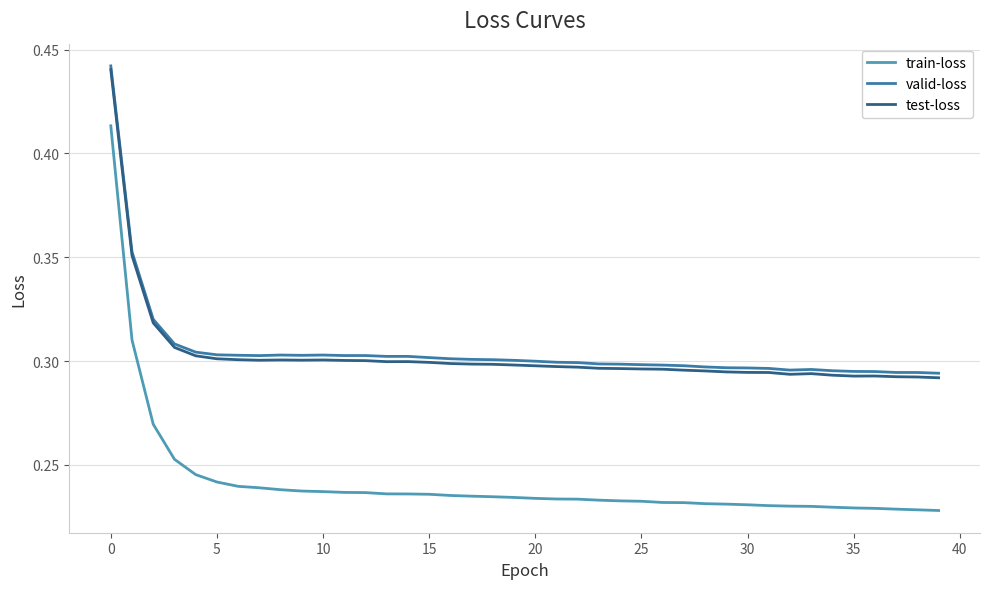

What are all the series names shown in the legend?

train-loss, valid-loss, test-loss